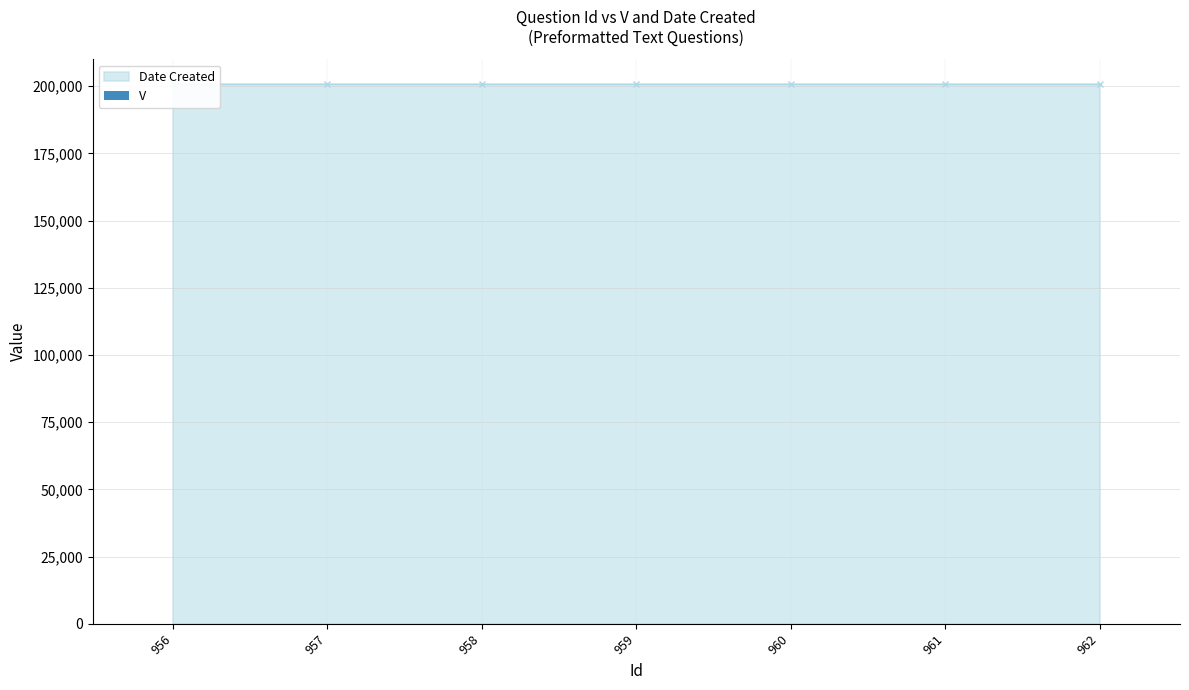

At which label does Date Created reach its peak?

956